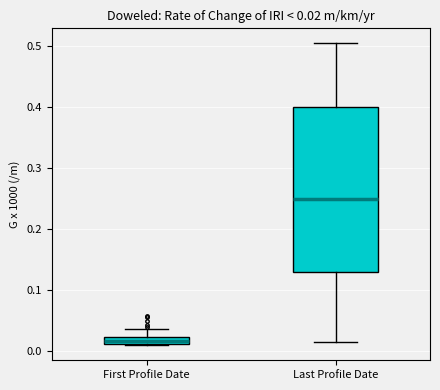

Comparing the boxes themselves (not the whiskers), which one is the tallest?

Last Profile Date